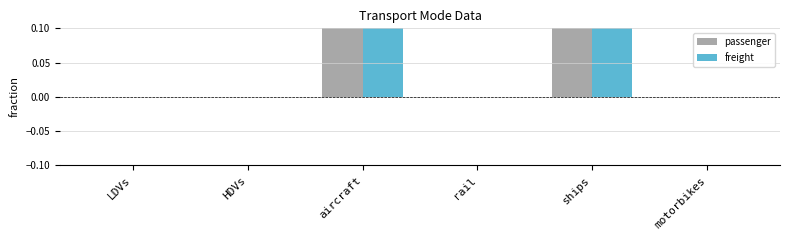

At which label does passenger reach its minimum?

LDVs